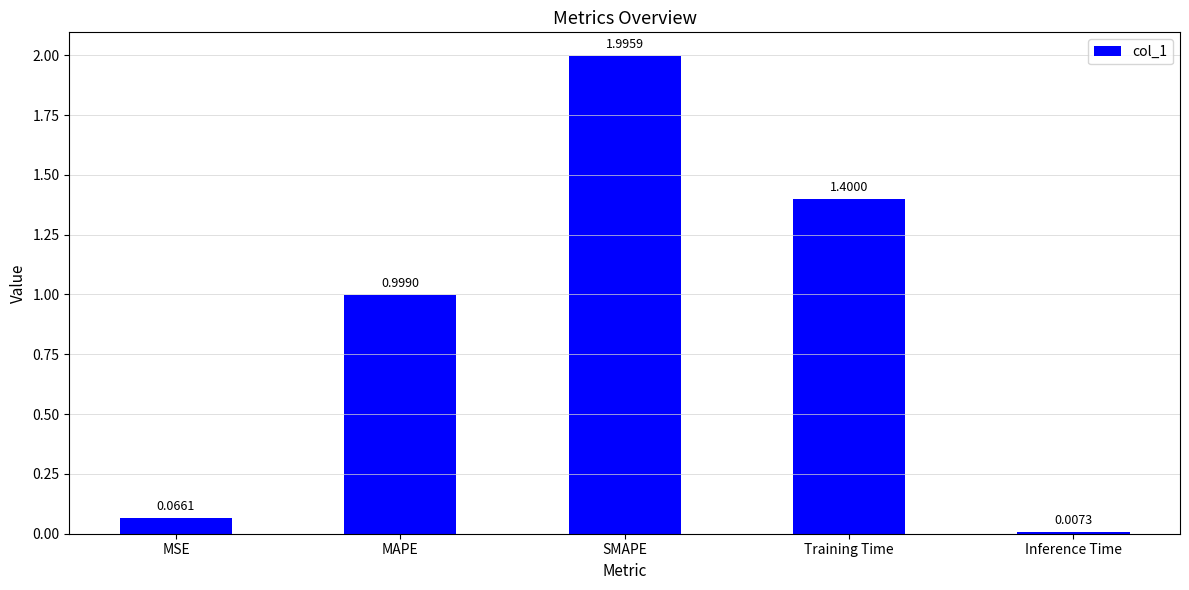

What is the label of the 2nd bar from the left?

MAPE